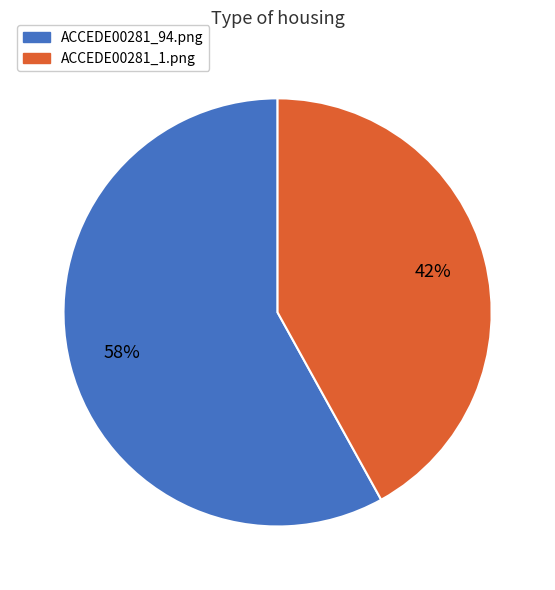

The ACCEDE00281_94.png slice represents 66% of the pie. True or false?

False